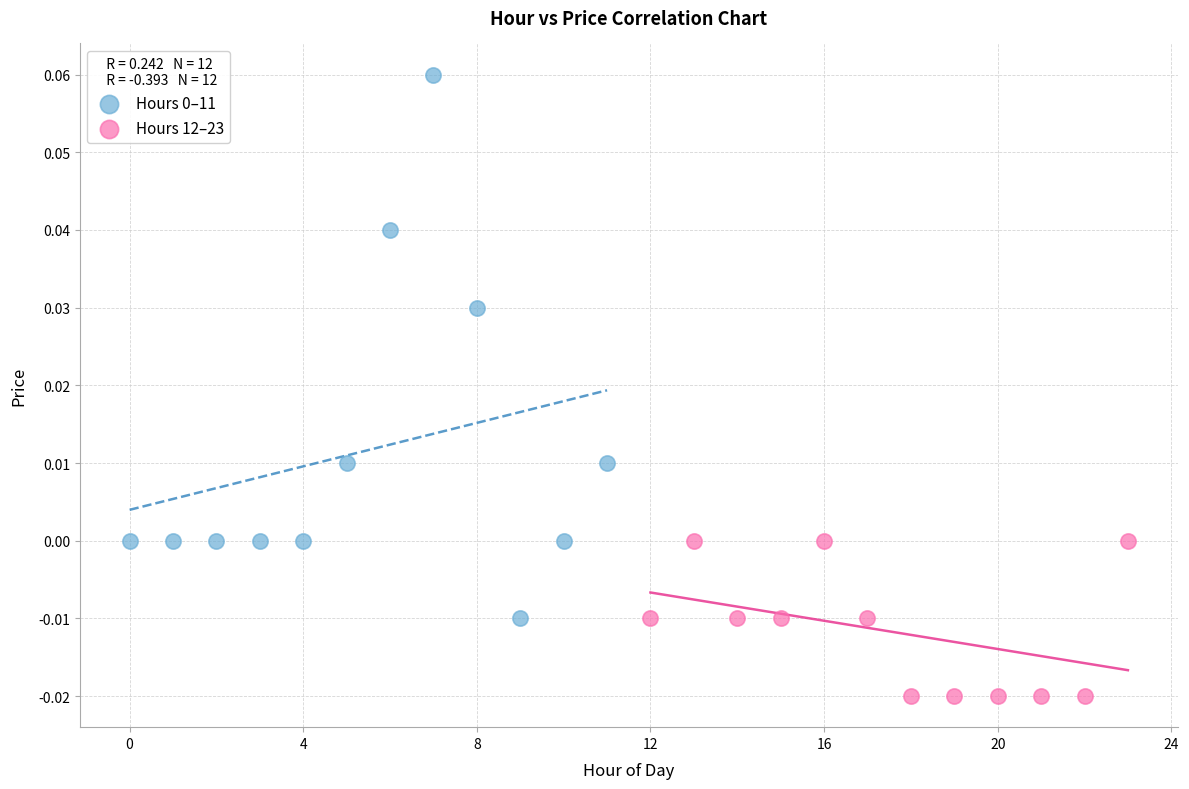

Which series reaches the minimum Y coordinate?

Hours 12–23